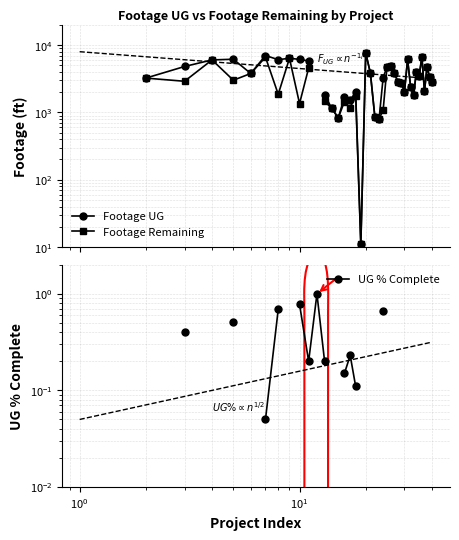

List the series in order of their peak value, highest first.

Footage UG, Footage Remaining, UG % Complete